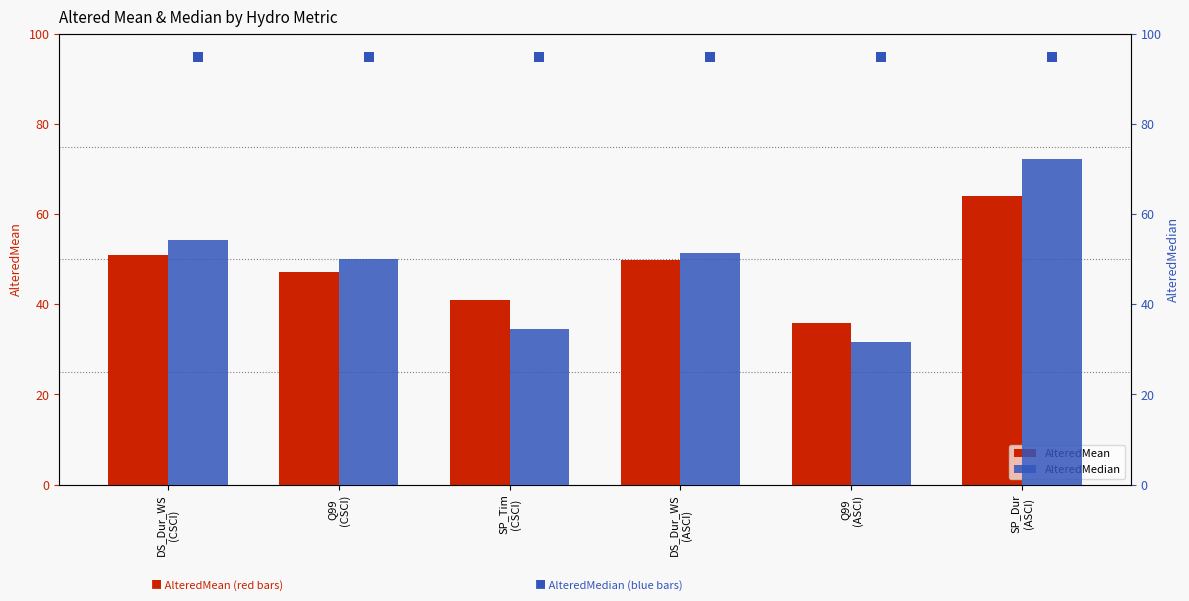

Is the value of AlteredMedian at DS_Dur_WS
(ASCI) greater than the value of AlteredMean at SP_Dur
(ASCI)?

No